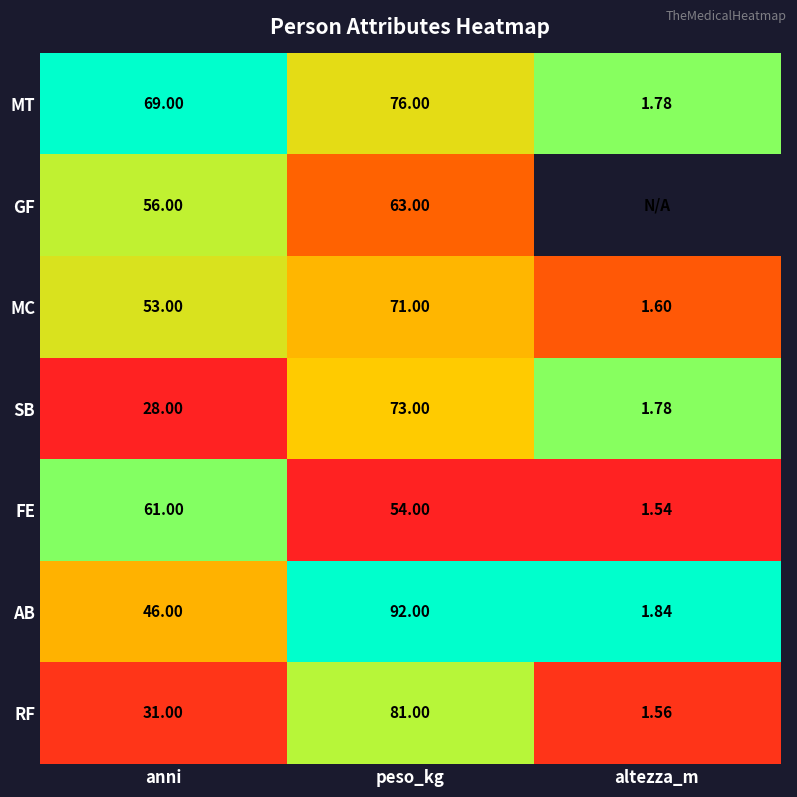

At which label does FE first exceed 54?

anni